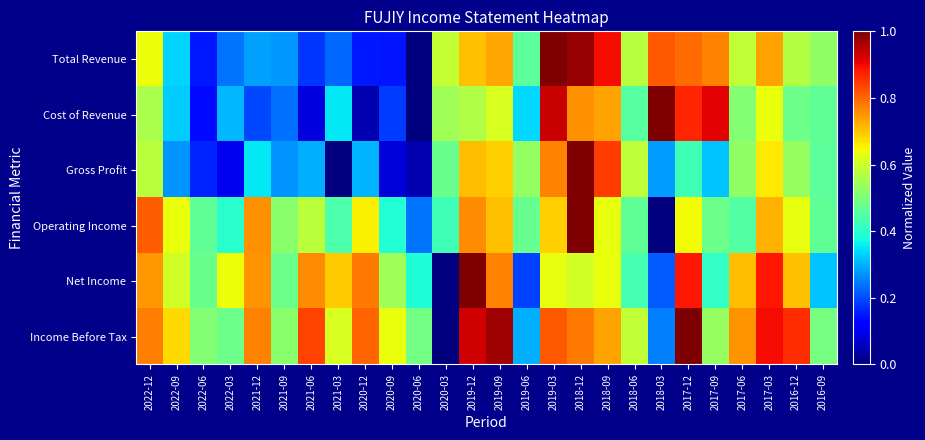

Between 2022-12 and 2018-12, which is larger?

2018-12